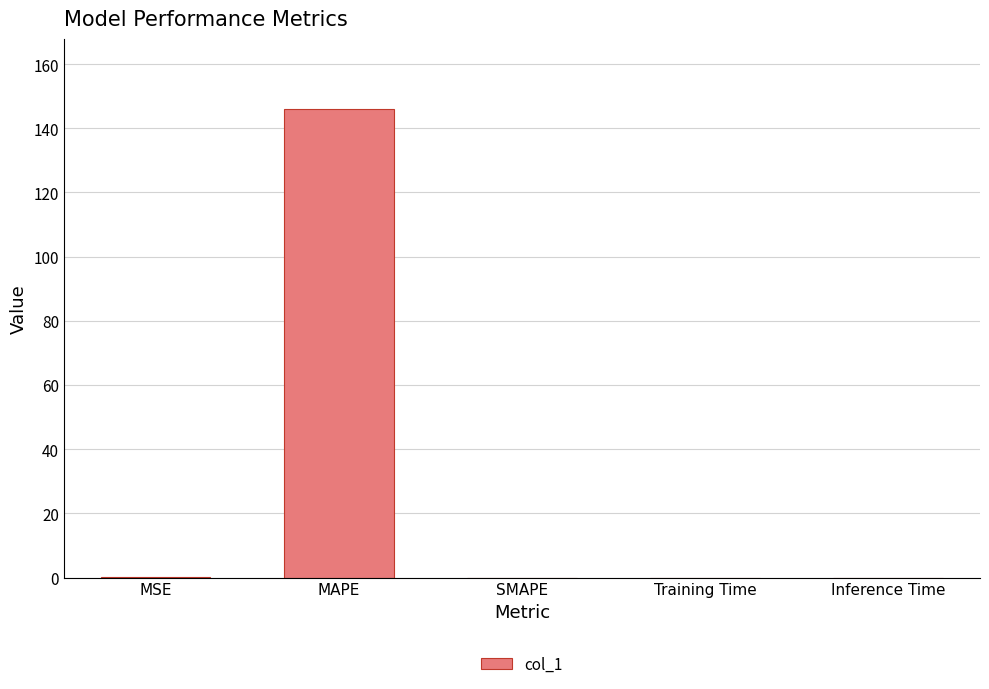

What is the greatest value displayed?

145.9